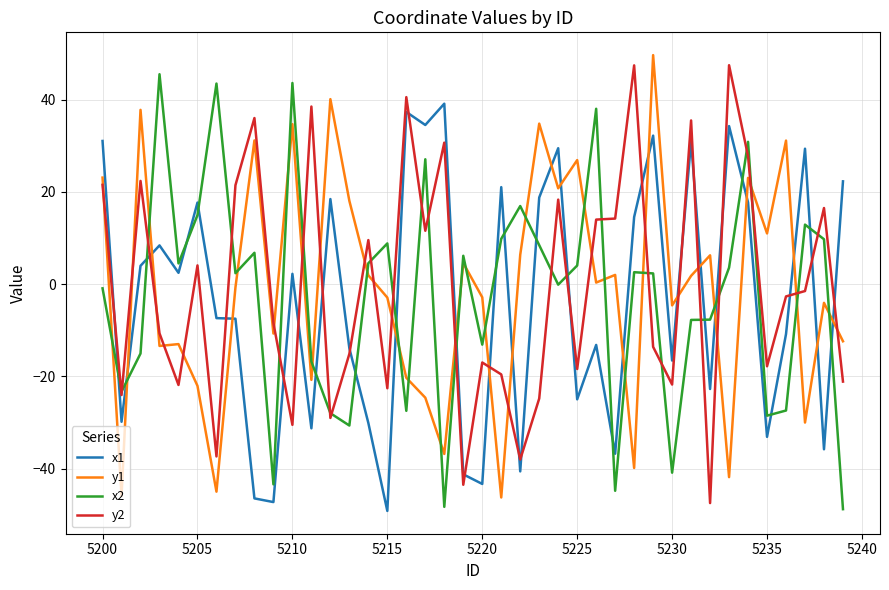

What is the minimum value shown in the chart?

-49.1